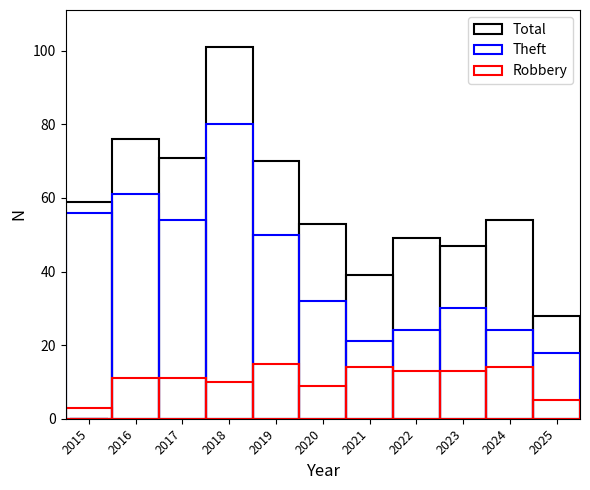

True or false: Robbery has a value of 24 at 2021.

False